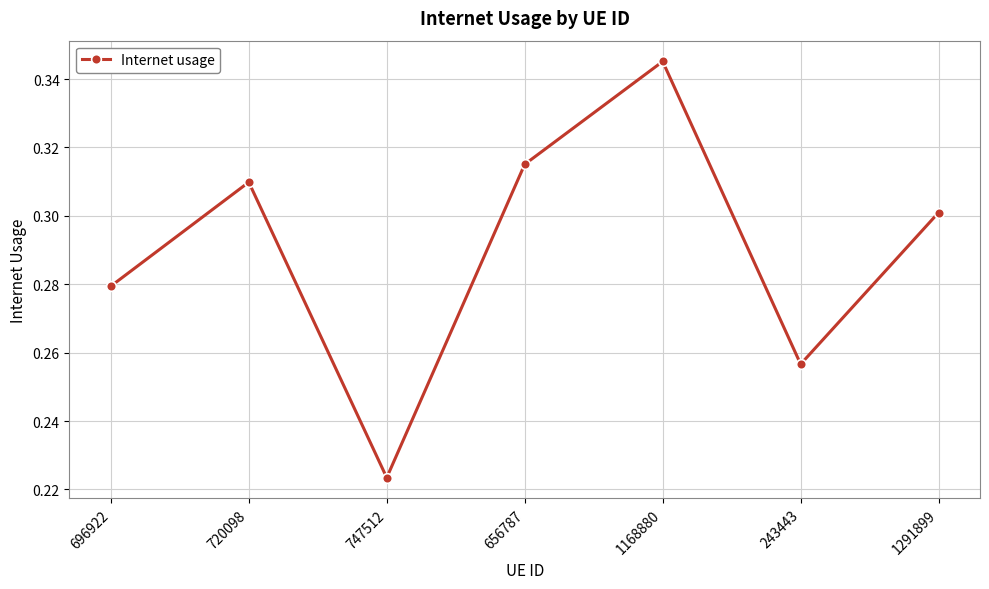

Rank the categories by value from highest to lowest.

1168880, 656787, 720098, 1291899, 696922, 243443, 747512